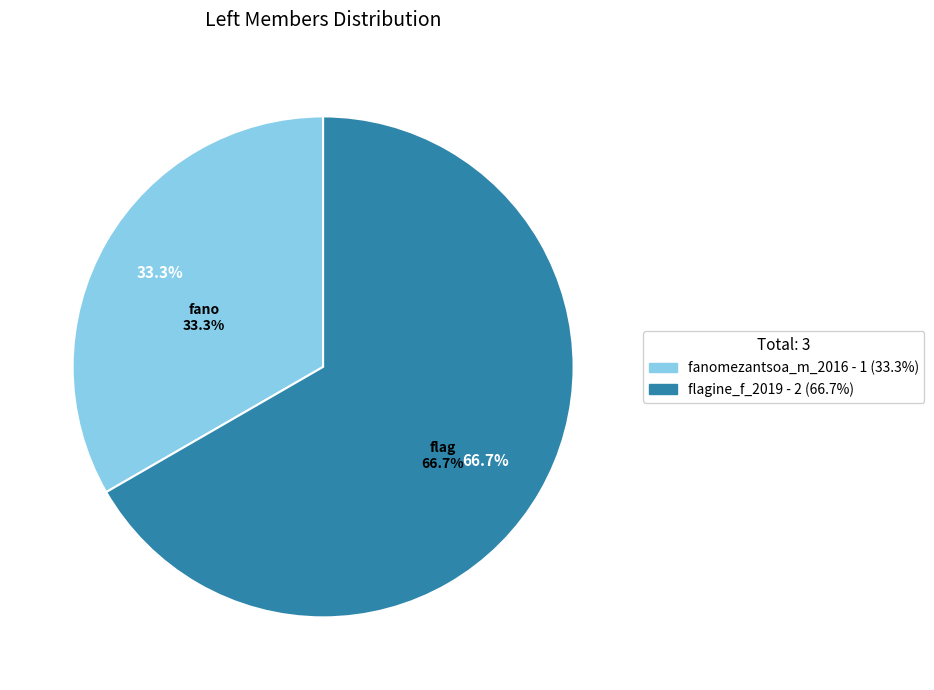

How many segments does this pie chart have?

2